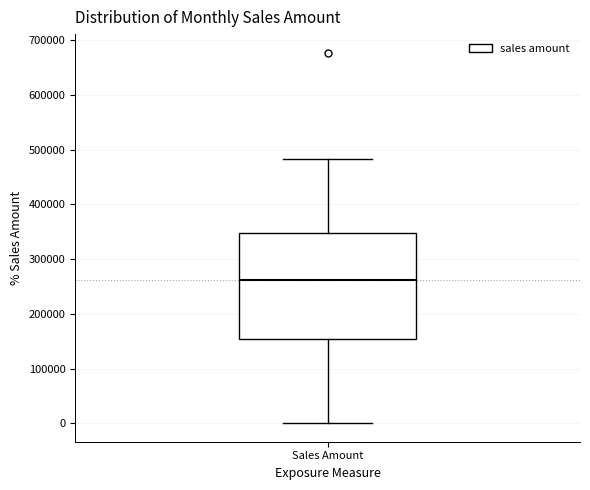

Where is the upper edge of the box for Sales Amount on the y-axis? The values are not printed on the chart, so give them approximately, as read against the axis.

350000